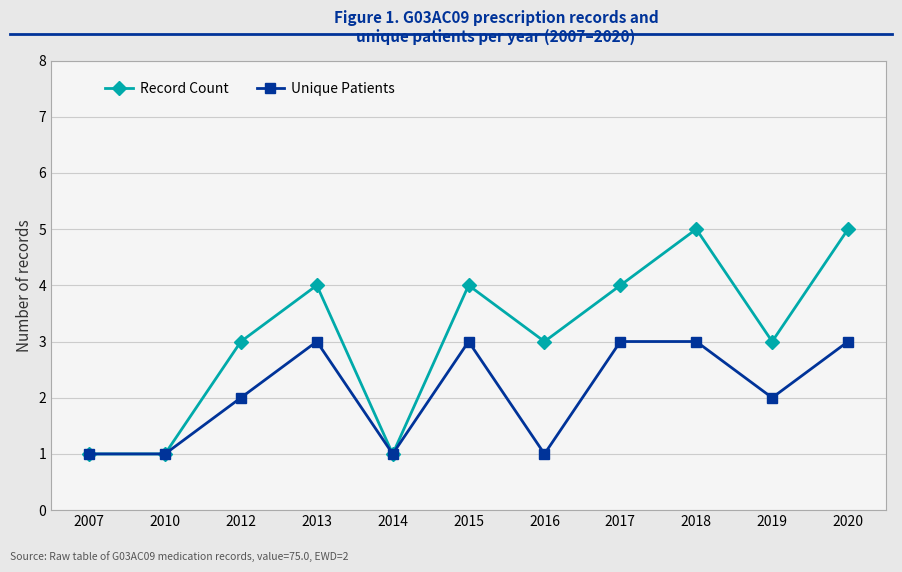

What is the spread (max minus min) of values at 2019?

1